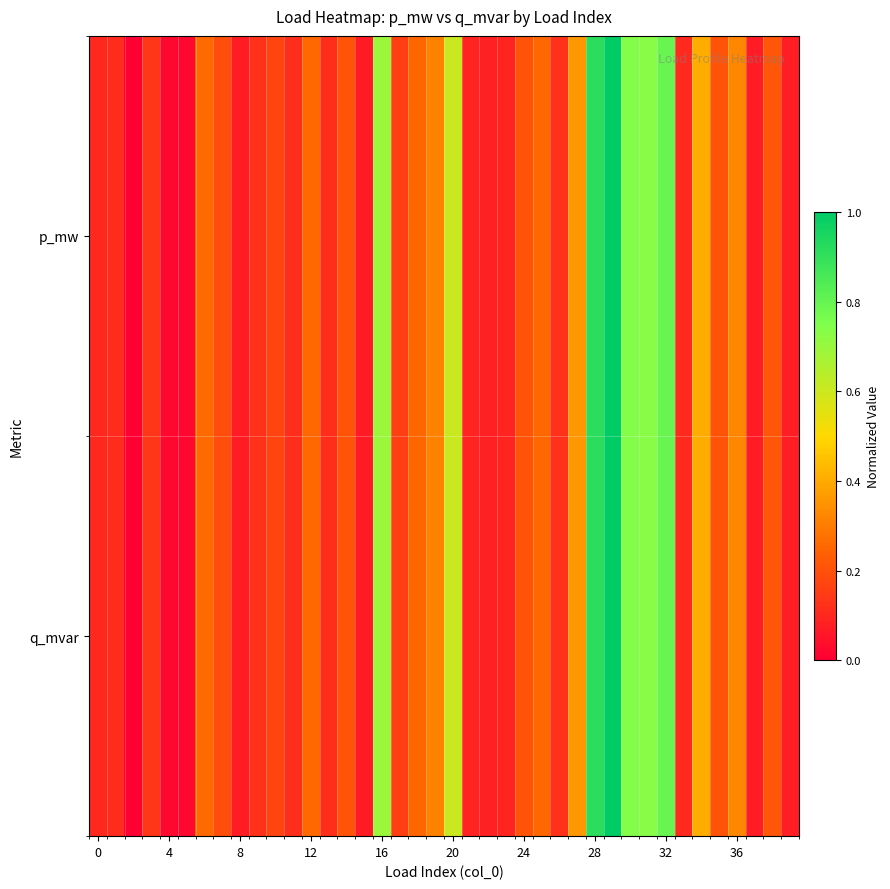

What is the greatest value displayed?

1.0